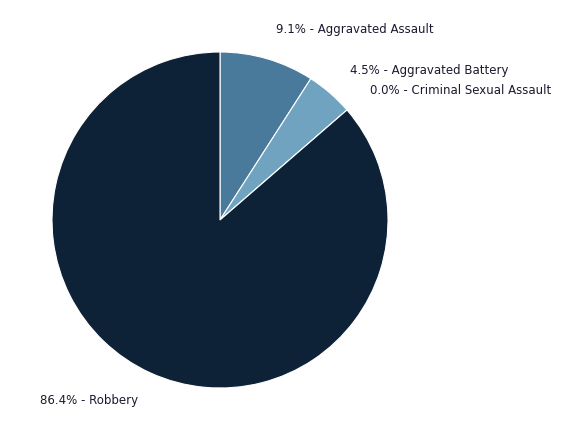

What is the largest slice in the pie chart?

Robbery